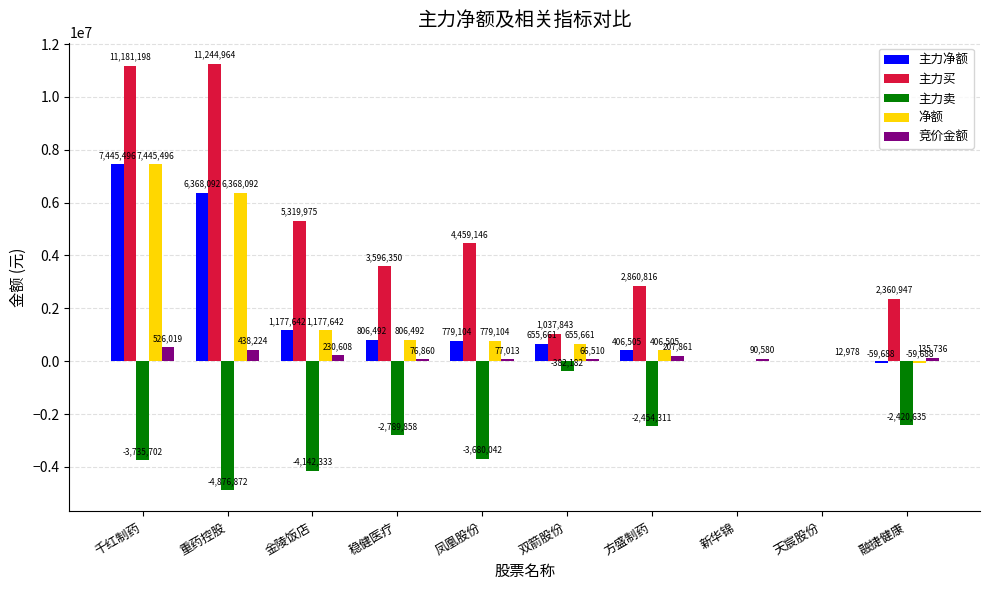

Reading left to right, list all the values displayed in this chart.

主力净额: 千红制药=7445496	重药控股=6368092	金陵饭店=1177642	稳健医疗=806492	凤凰股份=779104	双箭股份=655661	方盛制药=406505	新华锦=0	天宸股份=0	融捷健康=-59688
主力买: 千红制药=11181198	重药控股=11244964	金陵饭店=5319975	稳健医疗=3596350	凤凰股份=4459146	双箭股份=1037843	方盛制药=2860816	新华锦=0	天宸股份=0	融捷健康=2360947
主力卖: 千红制药=-3735702	重药控股=-4876872	金陵饭店=-4142333	稳健医疗=-2789858	凤凰股份=-3680042	双箭股份=-382182	方盛制药=-2454311	新华锦=0	天宸股份=0	融捷健康=-2420635
净额: 千红制药=7445496	重药控股=6368092	金陵饭店=1177642	稳健医疗=806492	凤凰股份=779104	双箭股份=655661	方盛制药=406505	新华锦=0	天宸股份=0	融捷健康=-59688
竞价金额: 千红制药=526019	重药控股=438224	金陵饭店=230608	稳健医疗=76860	凤凰股份=77013	双箭股份=66510	方盛制药=207861	新华锦=90580	天宸股份=12978	融捷健康=135736